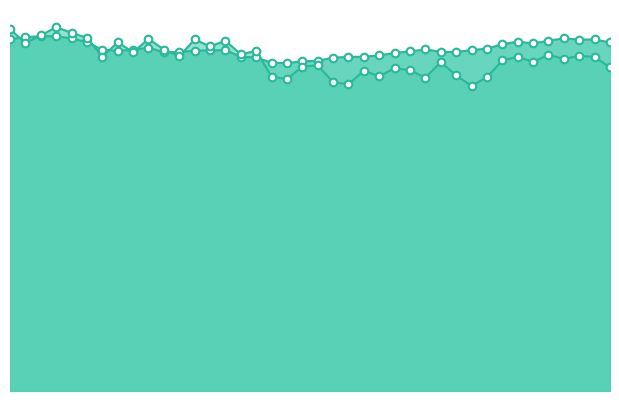

Which series has the largest Y range (max minus min)?

katz_fd_EEG_line